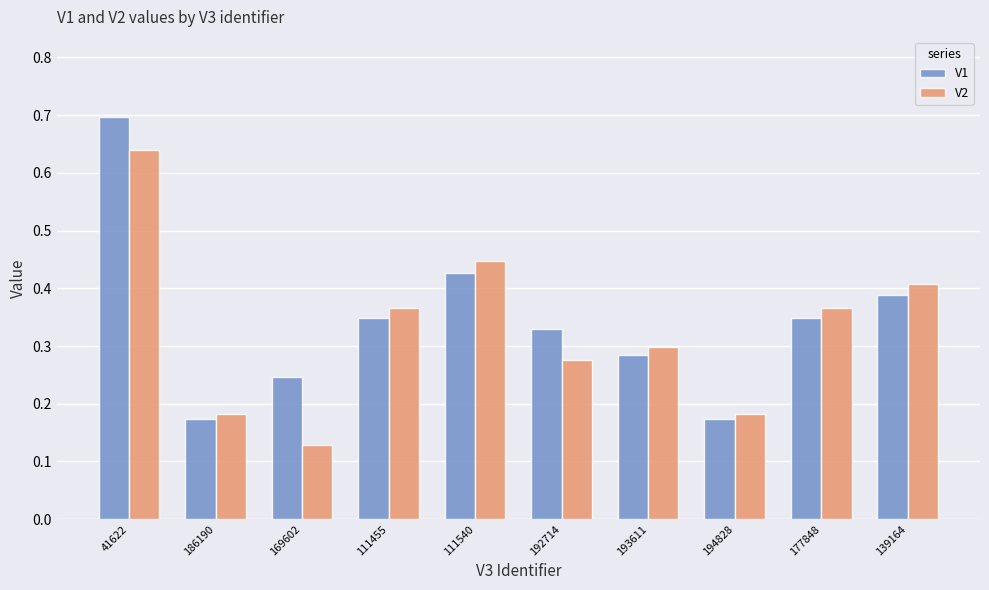

Is the value of V2 at 139164 greater than the value of V1 at 169602?

Yes